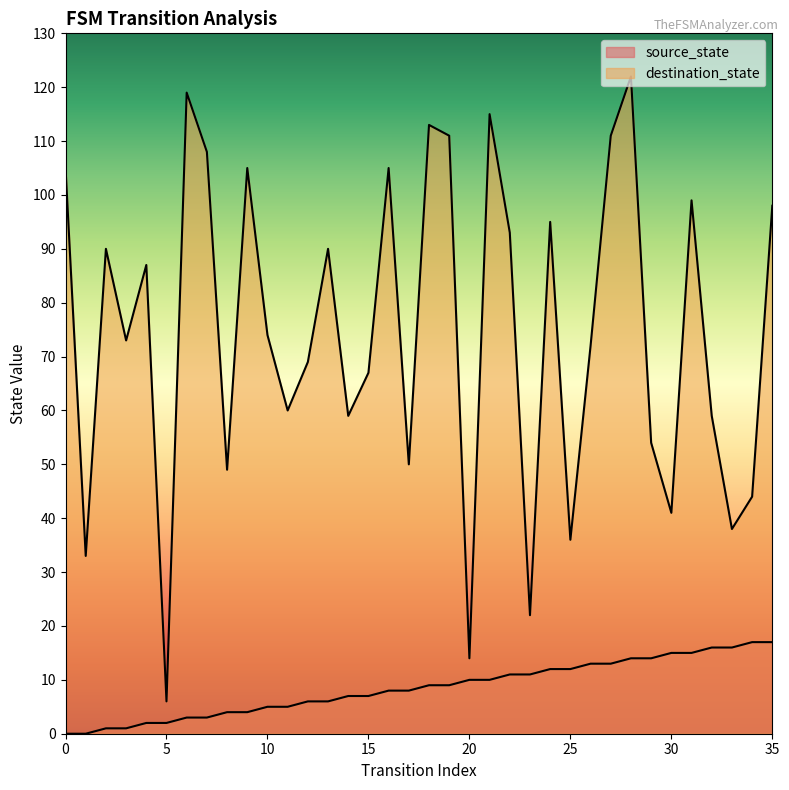

How many categories are shown in the chart?

36